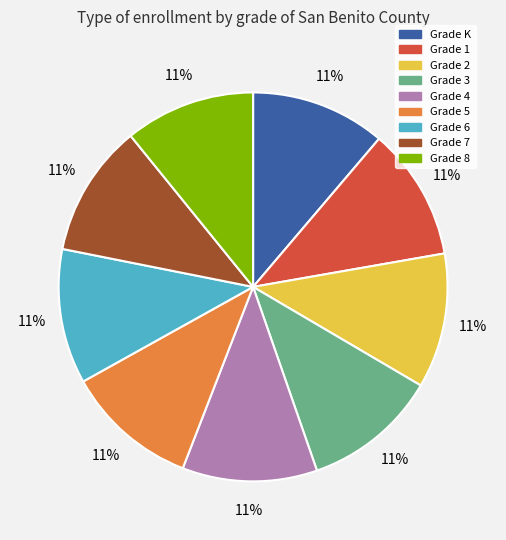

To the nearest percent, what is the average slice percentage?

11%